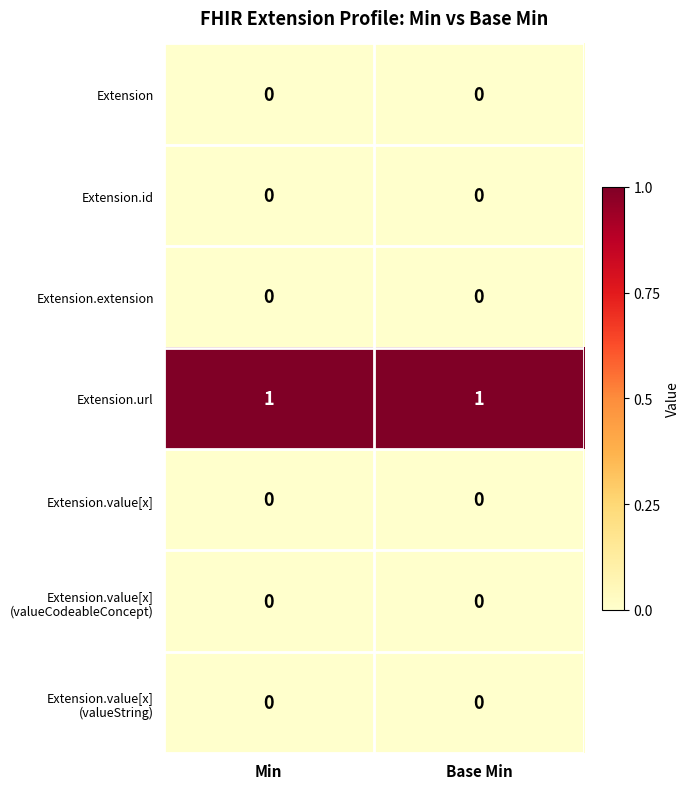

True or false: Extension.id has a value of 0 at Base Min.

True